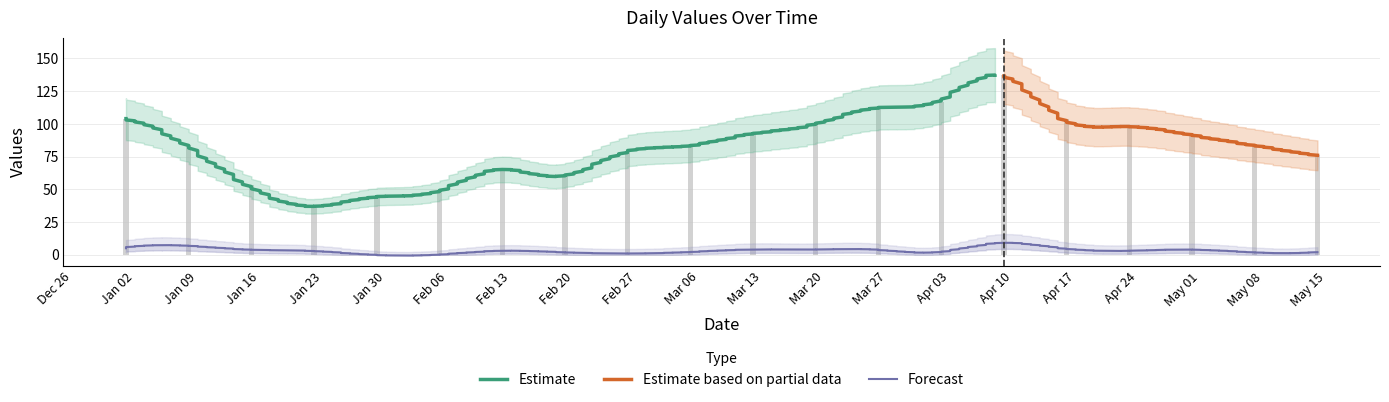

Where does the data first go above 84?

Jan 02